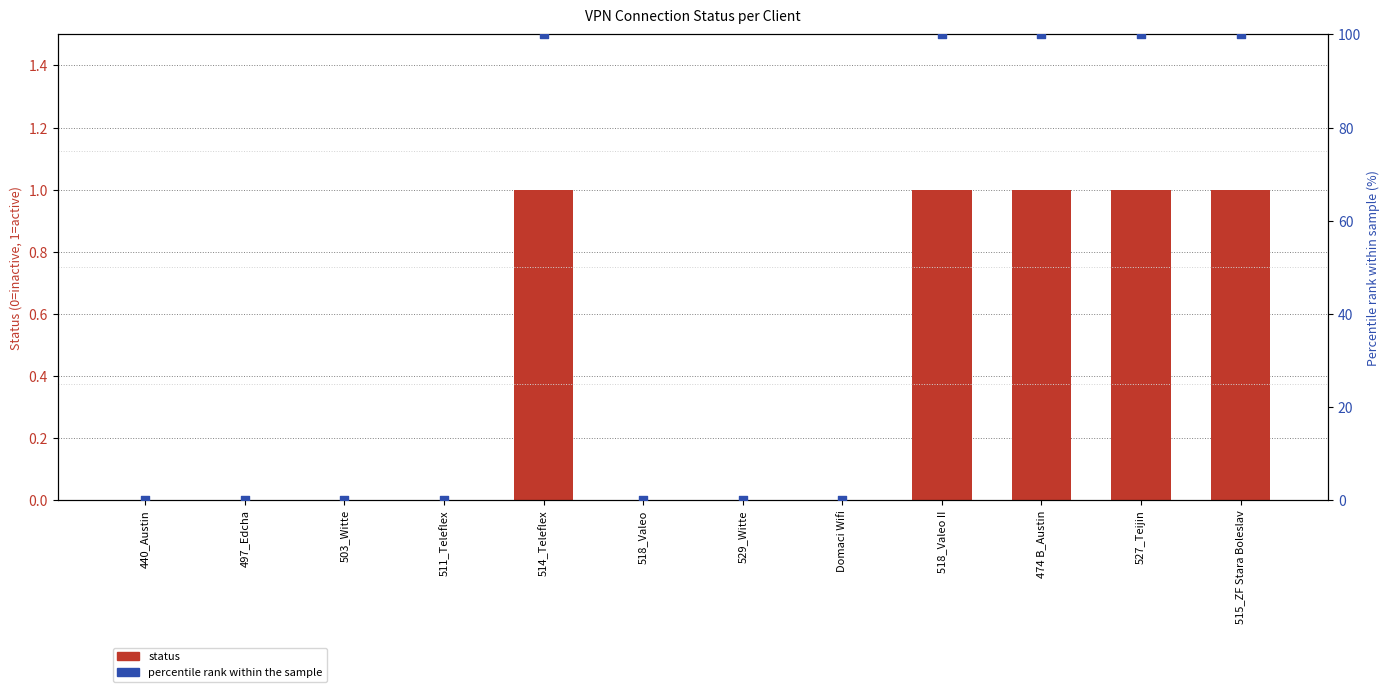

Which series contains the lowest Y value?

status